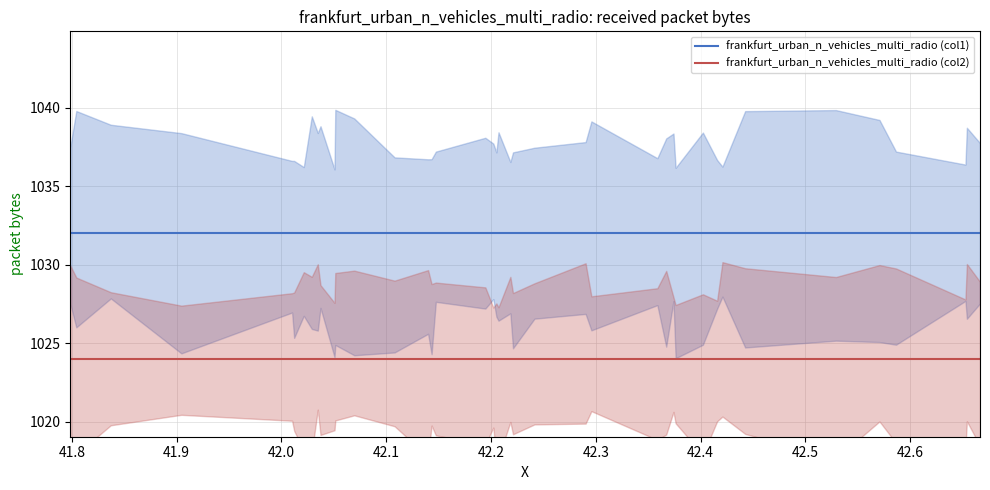

What is the maximum value for frankfurt_urban_n_vehicles_multi_radio (col2)?

1024